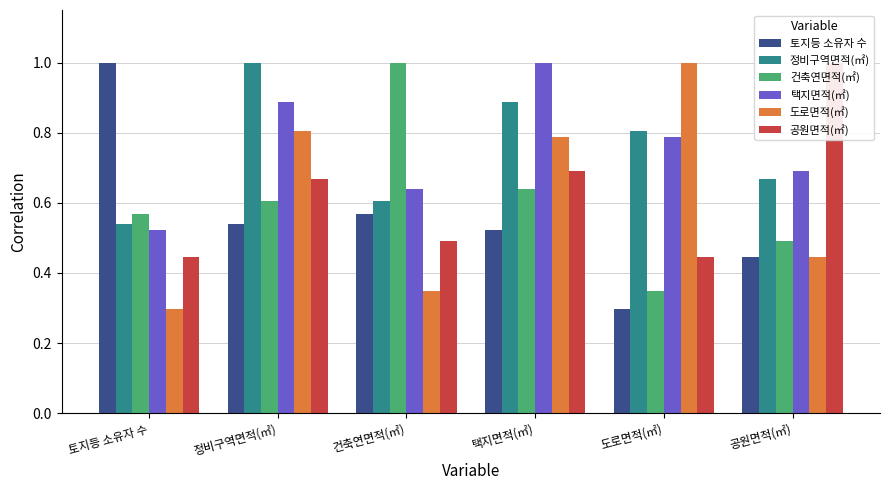

What is the value of the 택지면적(㎡) bar at the 5th from the left?

0.8